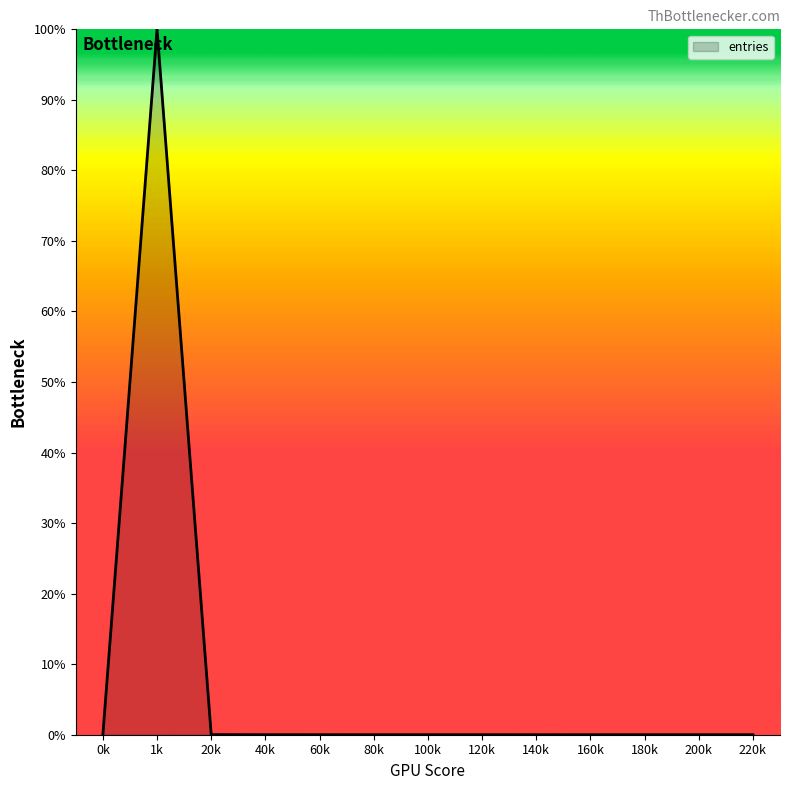

The value at 1k is 100.0. True or false?

True